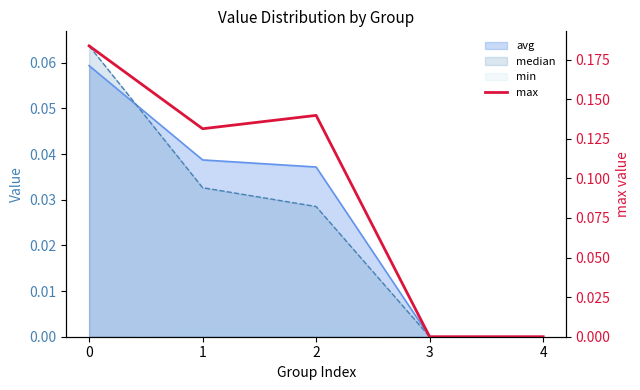

Between 2 and 1, which is larger?

2